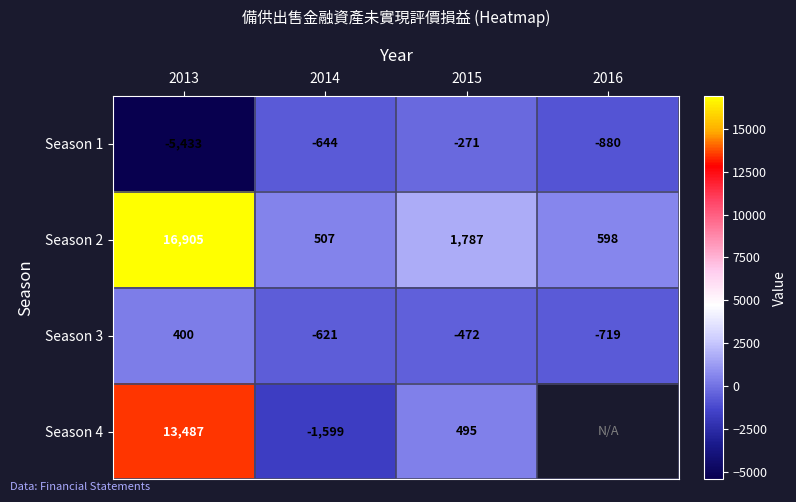

Rank the categories by Season 1 value from highest to lowest.

2015, 2014, 2016, 2013